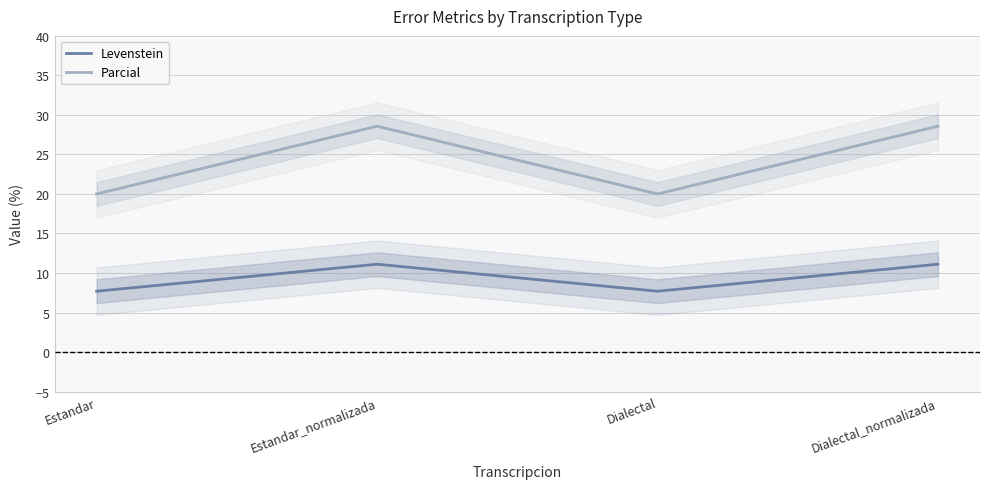

What is the smallest value displayed?

7.7